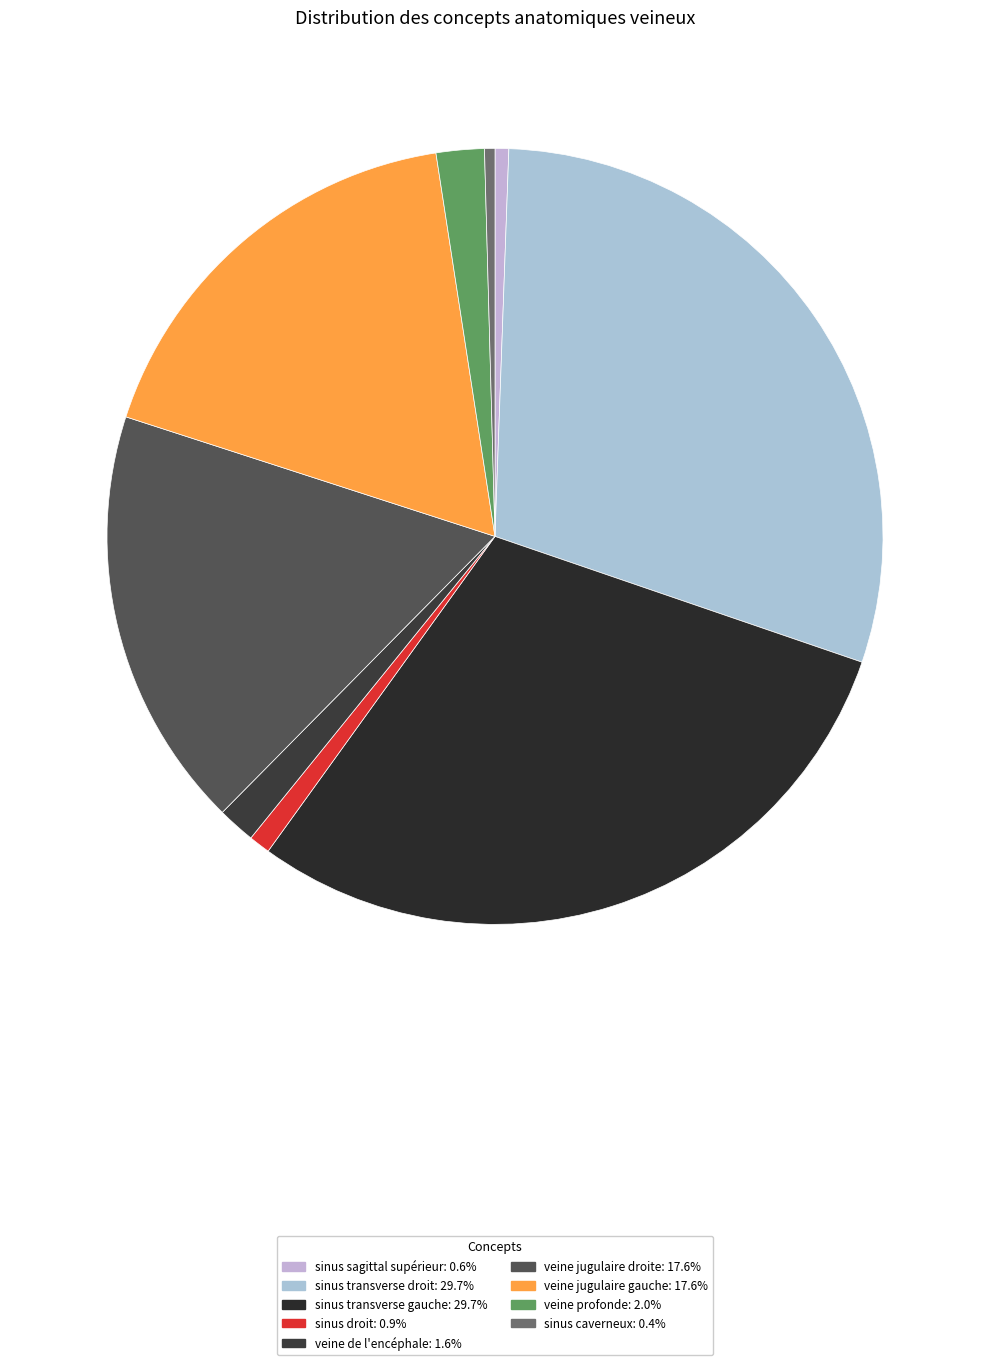

To the nearest percent, what is the difference between the largest and smallest slice percentages?

29%